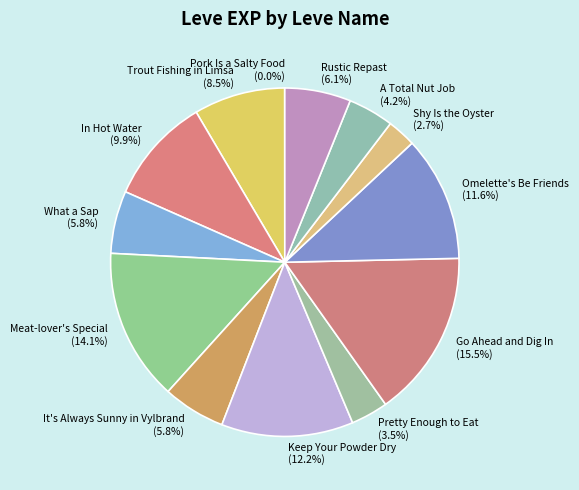

To the nearest percent, what is the difference between the In Hot Water and Keep Your Powder Dry slice percentages?

2%